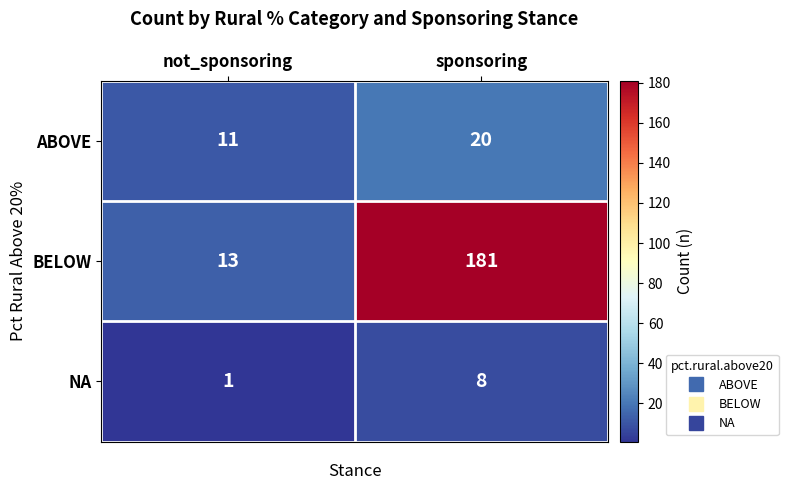

How many distinct data groups are displayed?

3